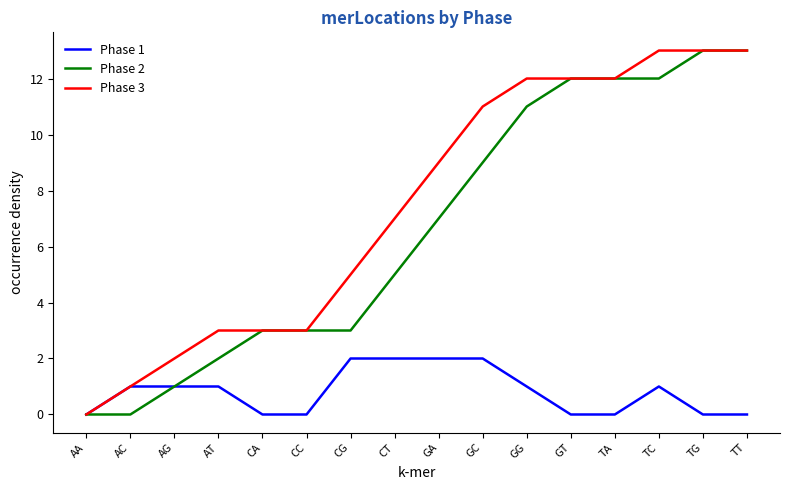

What is the total value across all series at CT?

14